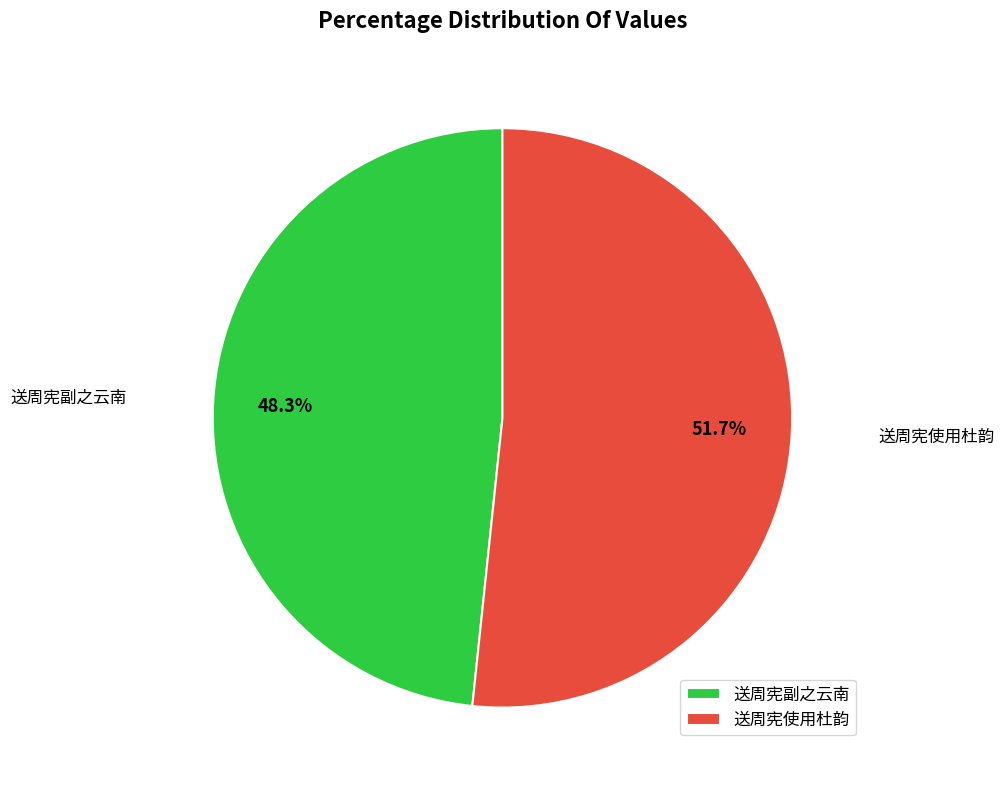

To the nearest percent, what is the difference between the largest and smallest slice percentages?

3%